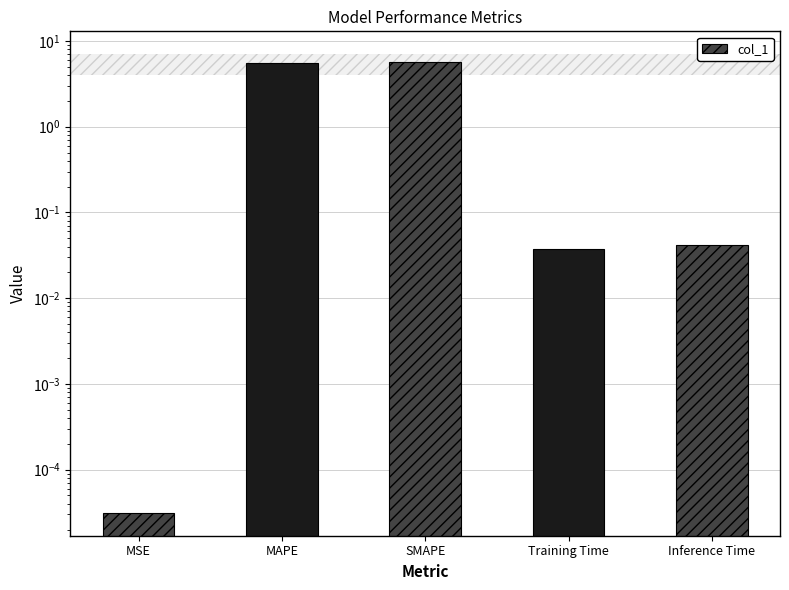

What is the difference between the maximum and minimum values?

5.7